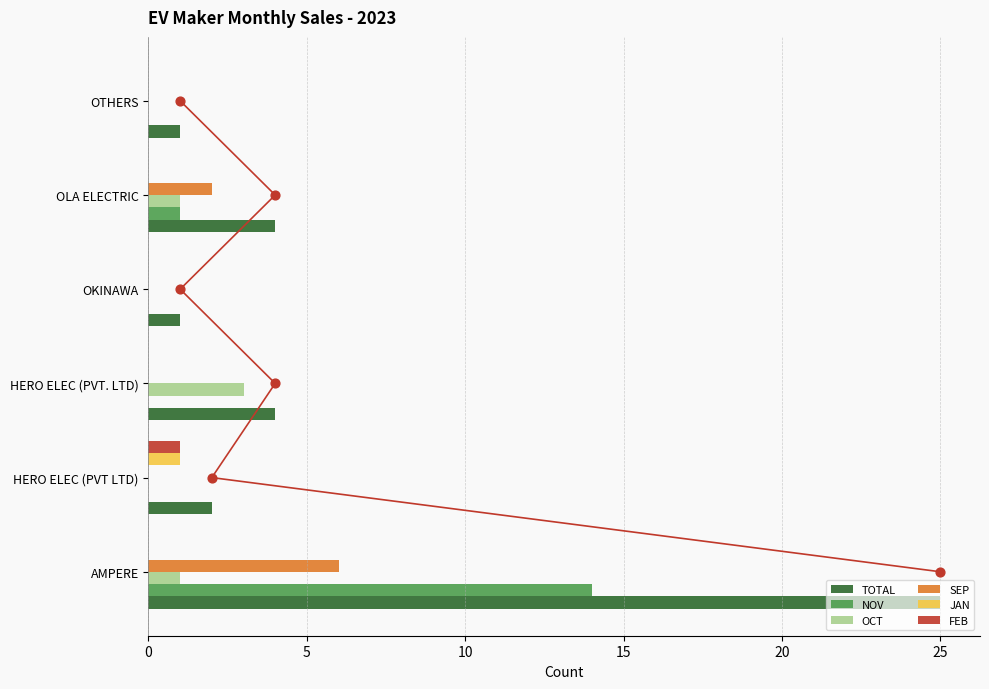

Is the value of SEP at OLA ELECTRIC greater than the value of FEB at HERO ELEC (PVT. LTD)?

Yes